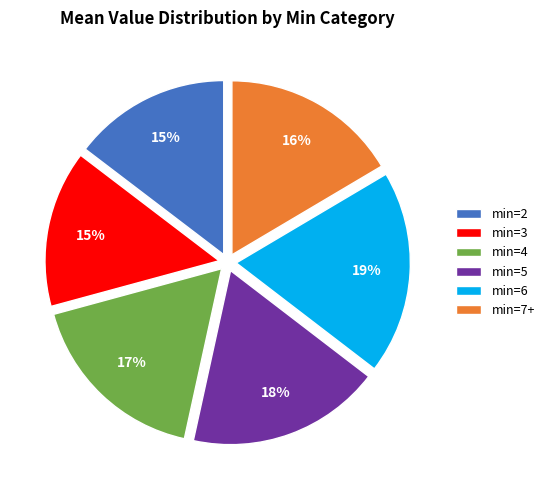

To the nearest percent, what percentage of the pie is min=5?

18%